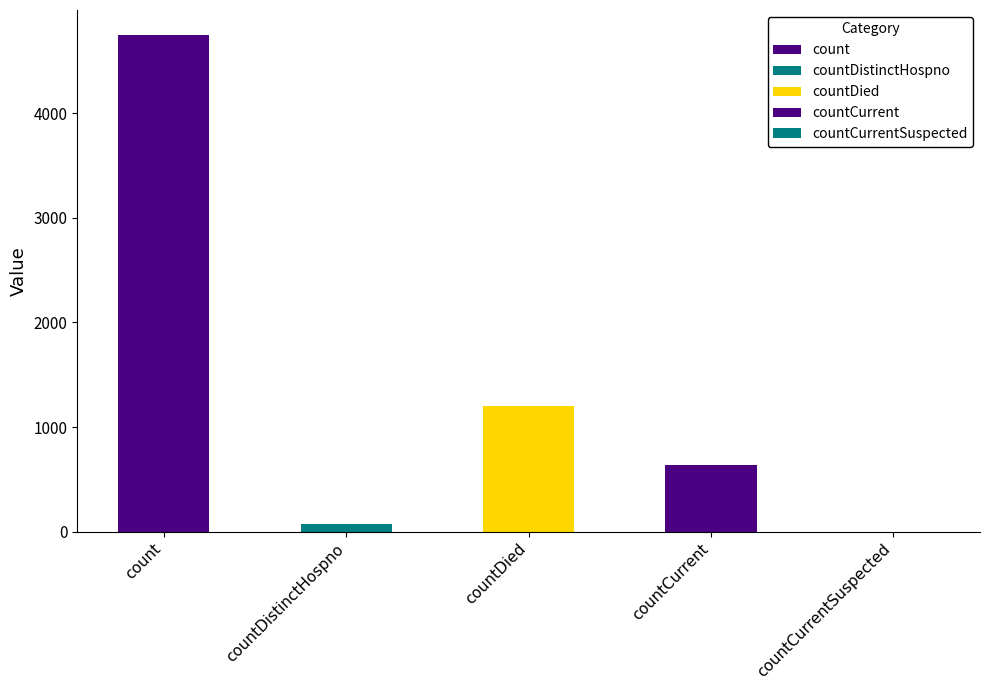

What is the sum of all values?

6656